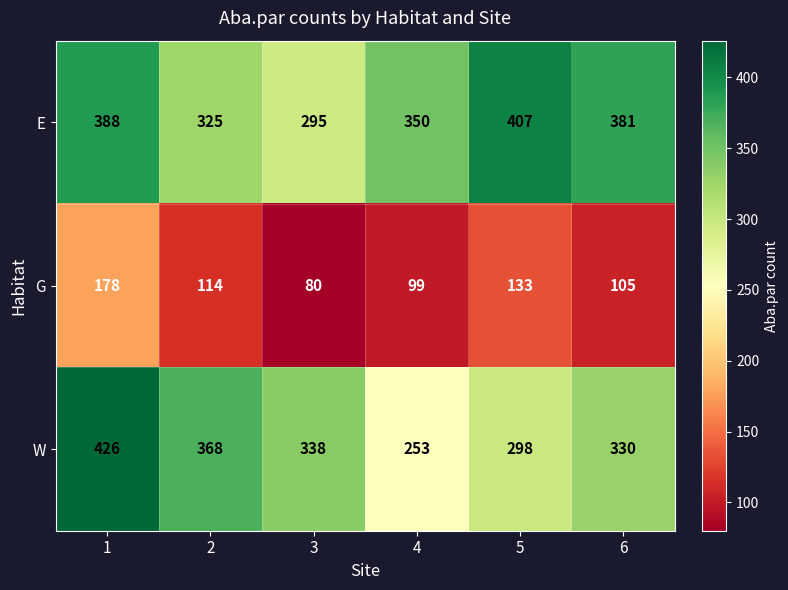

Which series changed the most between 1 and 5?

W